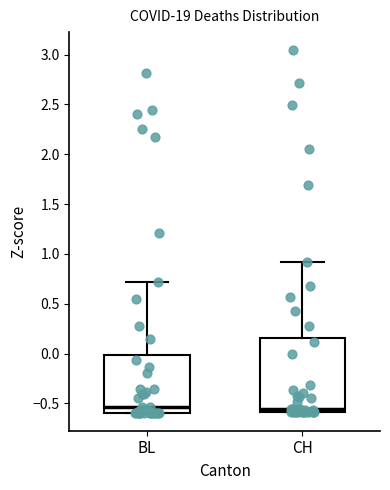

Comparing the boxes themselves (not the whiskers), which one is the tallest?

CH